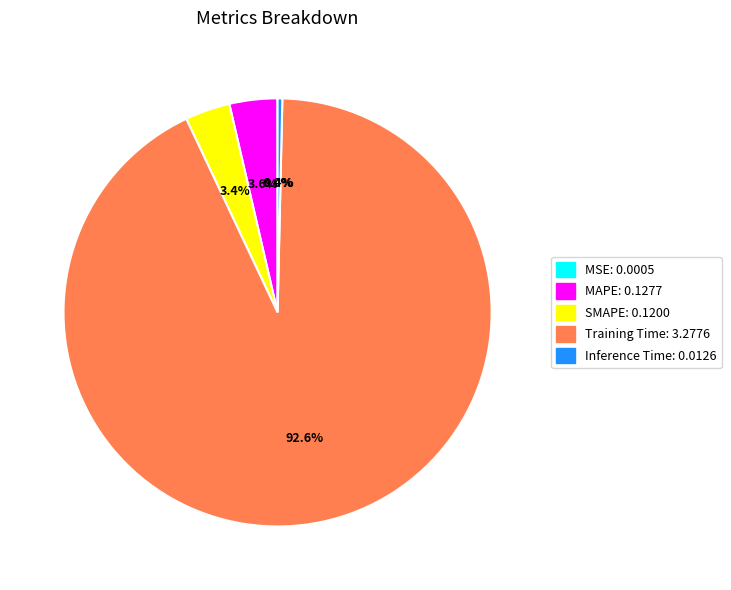

Does Inference Time account for over 50% of the chart?

No